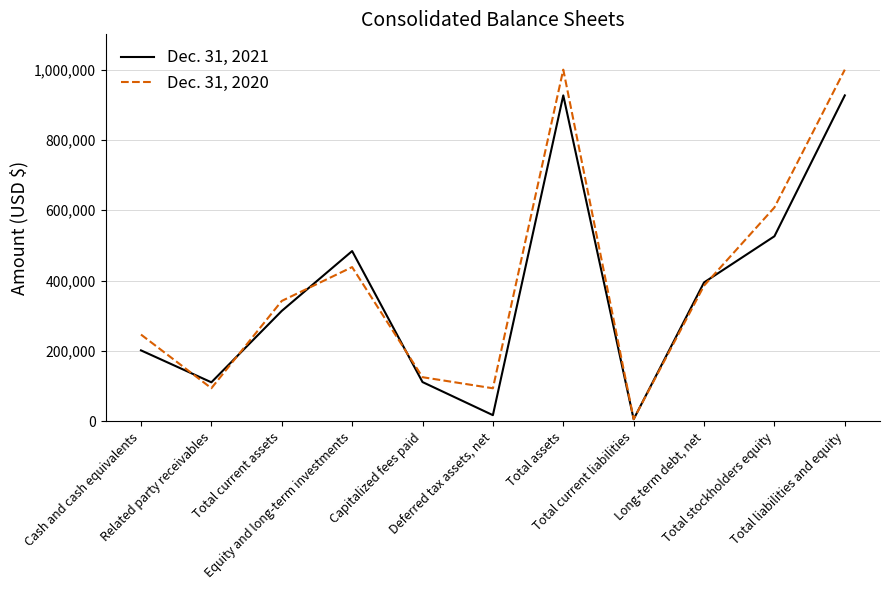

Where is the first local maximum for Dec. 31, 2021?

Equity and long-term investments